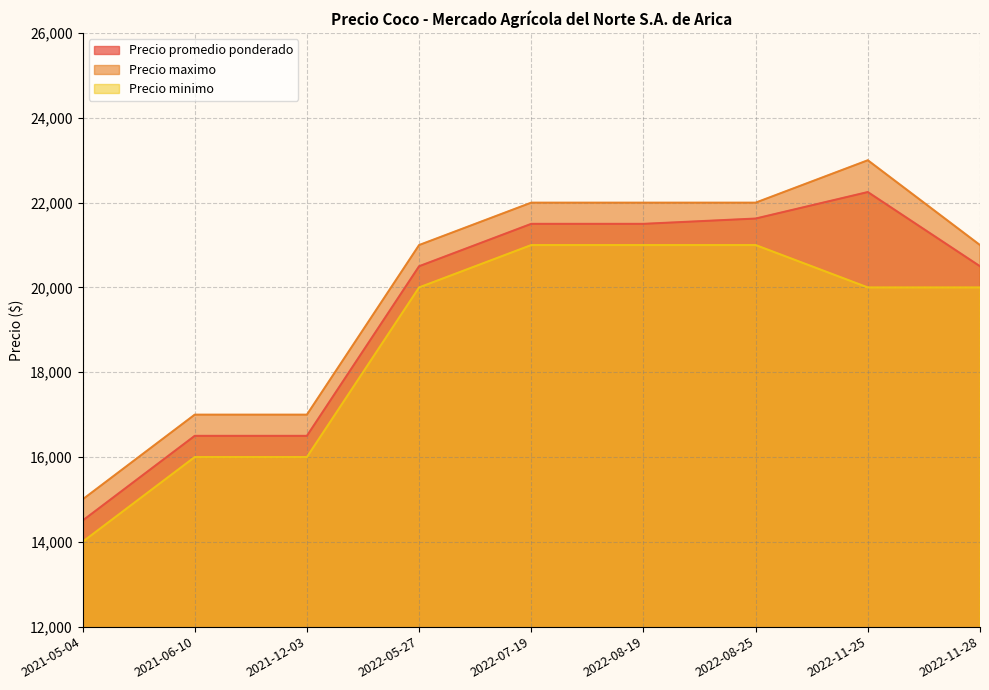

Between 2021-05-04 and 2022-07-19, which is larger?

2022-07-19